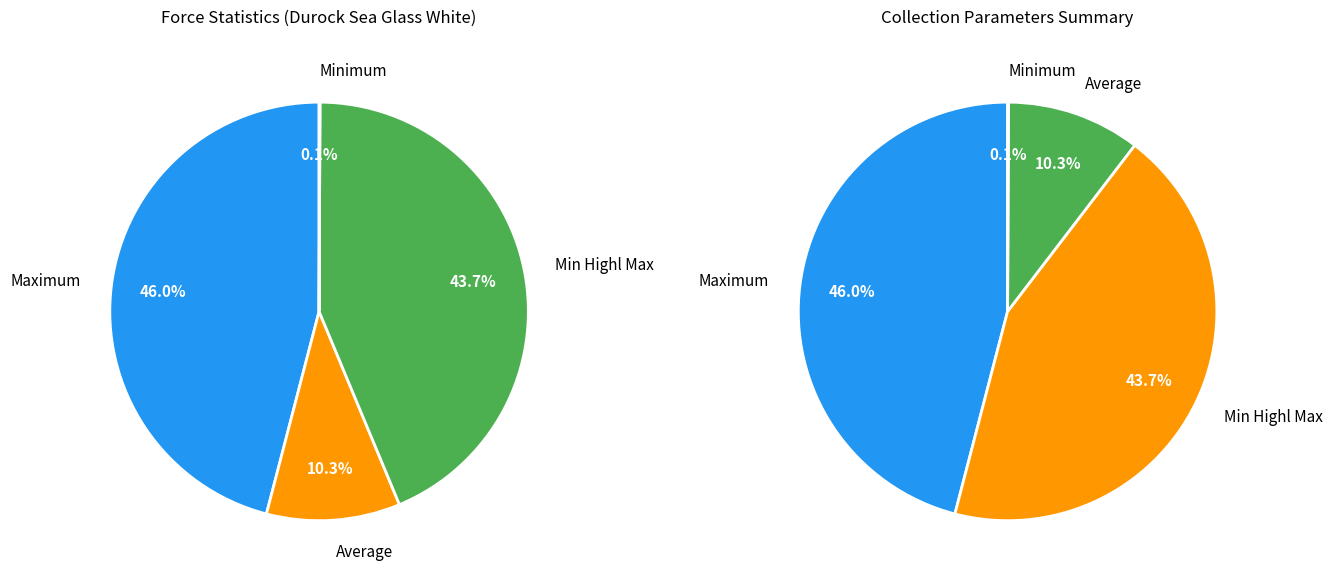

Between Average and Min Highl Max, which is larger?

Min Highl Max